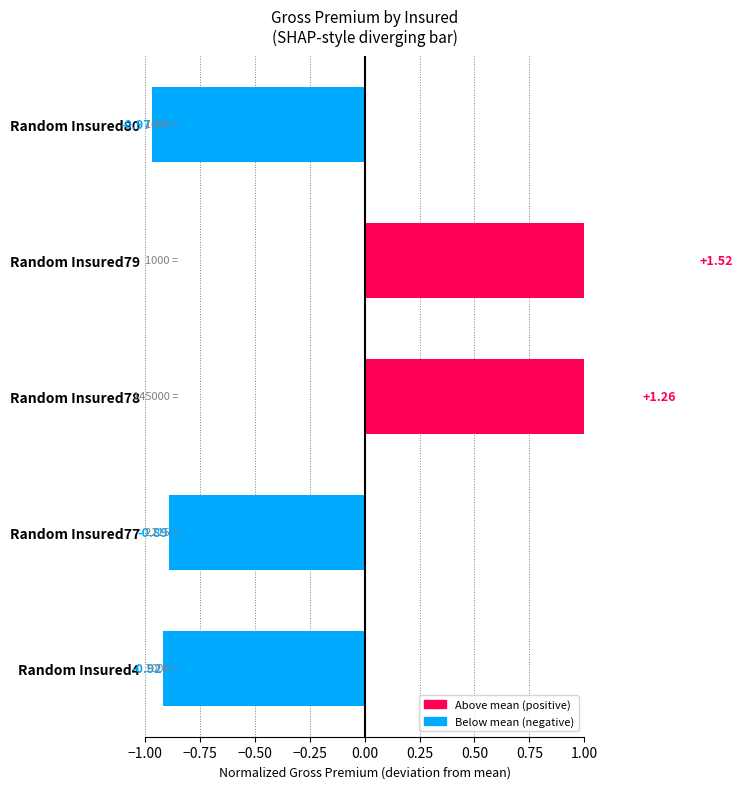

How many negative values are there?

3